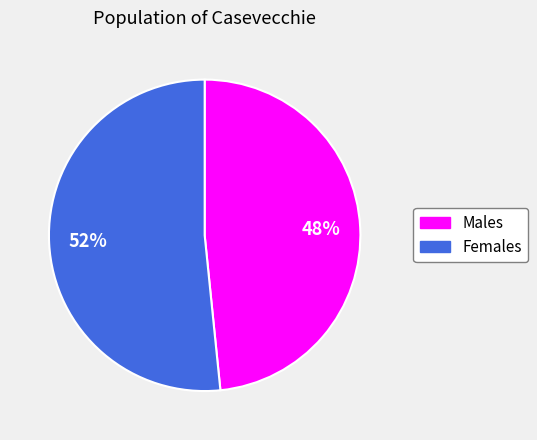

How many segments does this pie chart have?

2